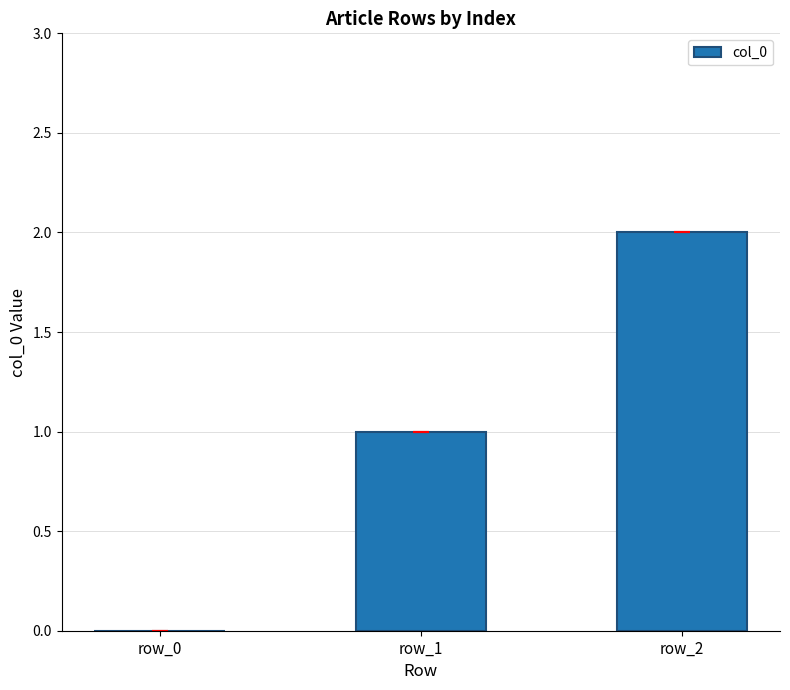

What is the sum of all values?

3